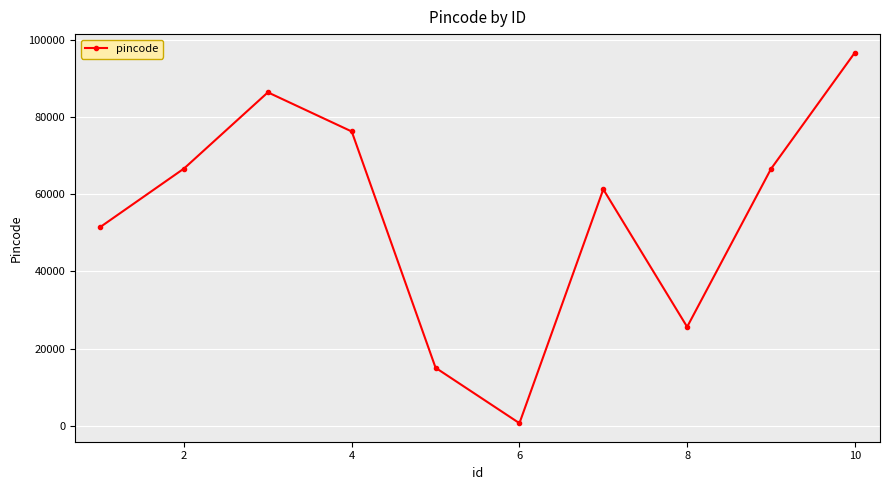

What is the maximum value shown in the chart?

96746